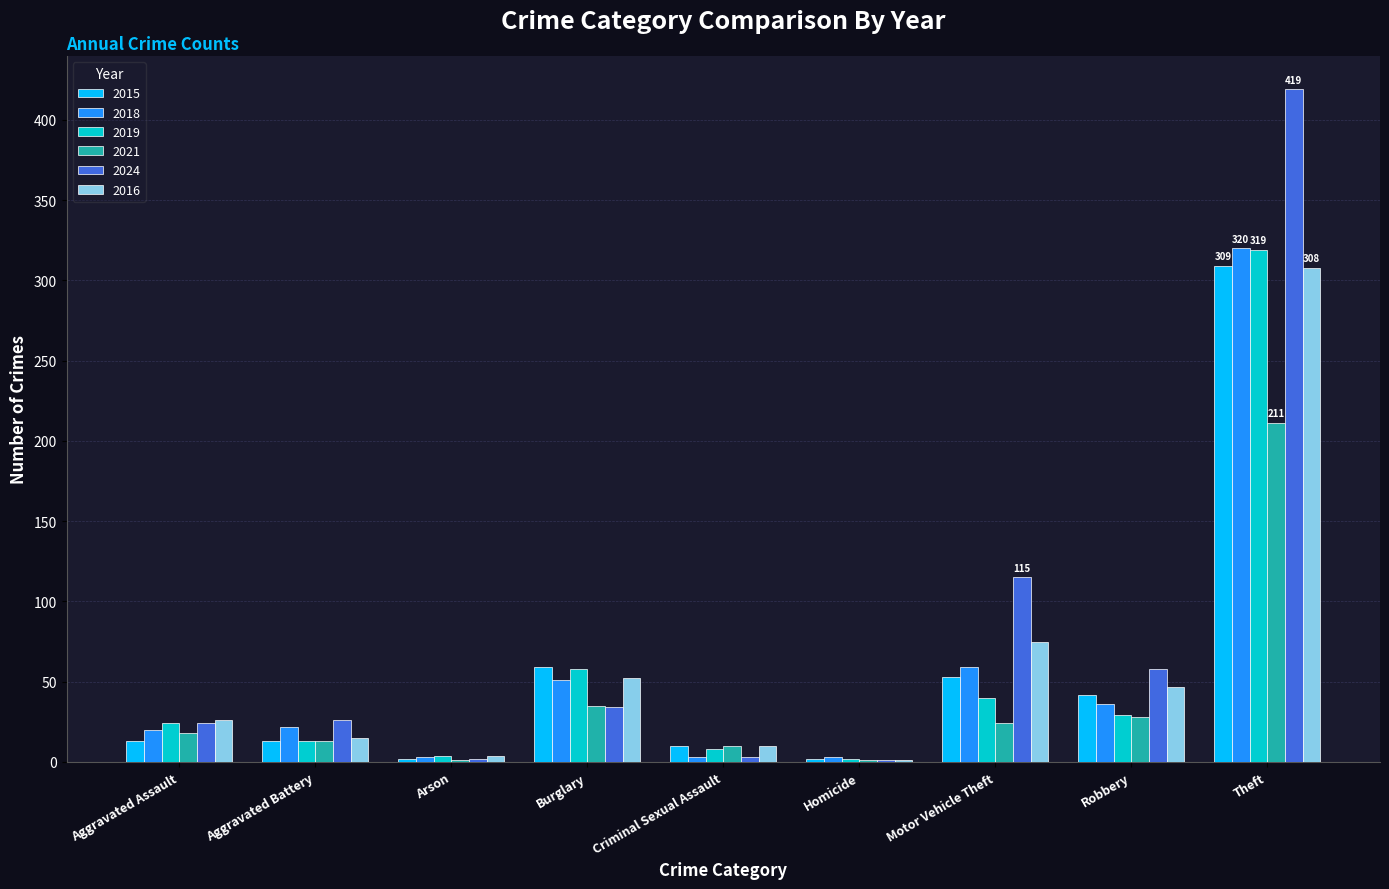

Which series has the largest total across all categories?

2024